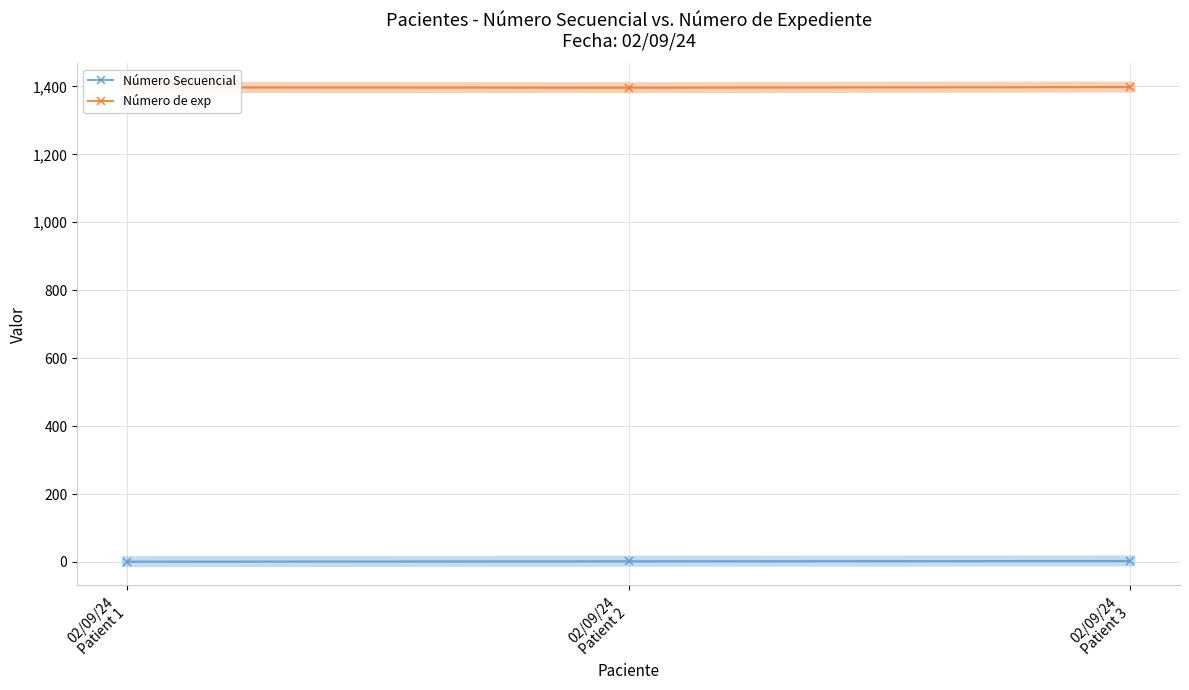

Is the value of Número Secuencial at 02/09/24
Patient 3 greater than the value of Número de exp at 02/09/24
Patient 3?

No